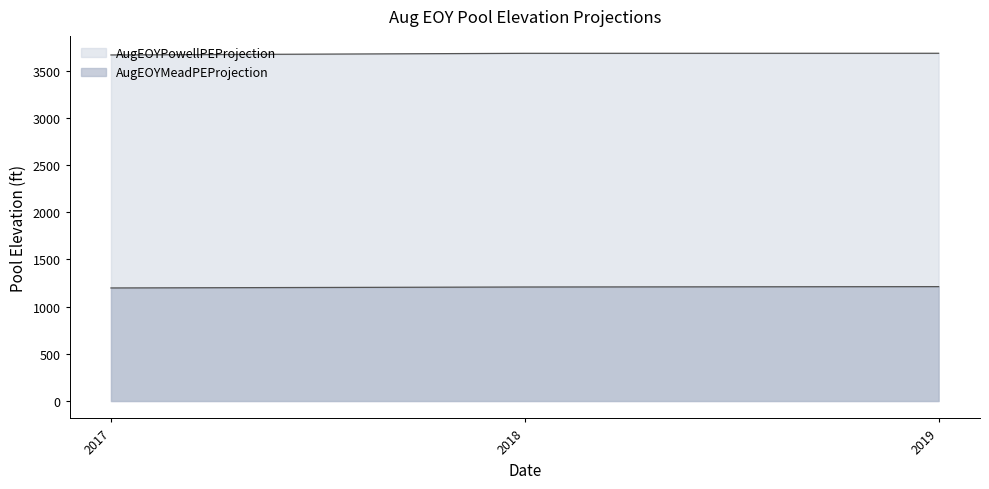

What is the sum of all AugEOYPowellPEProjection values?

11037.4